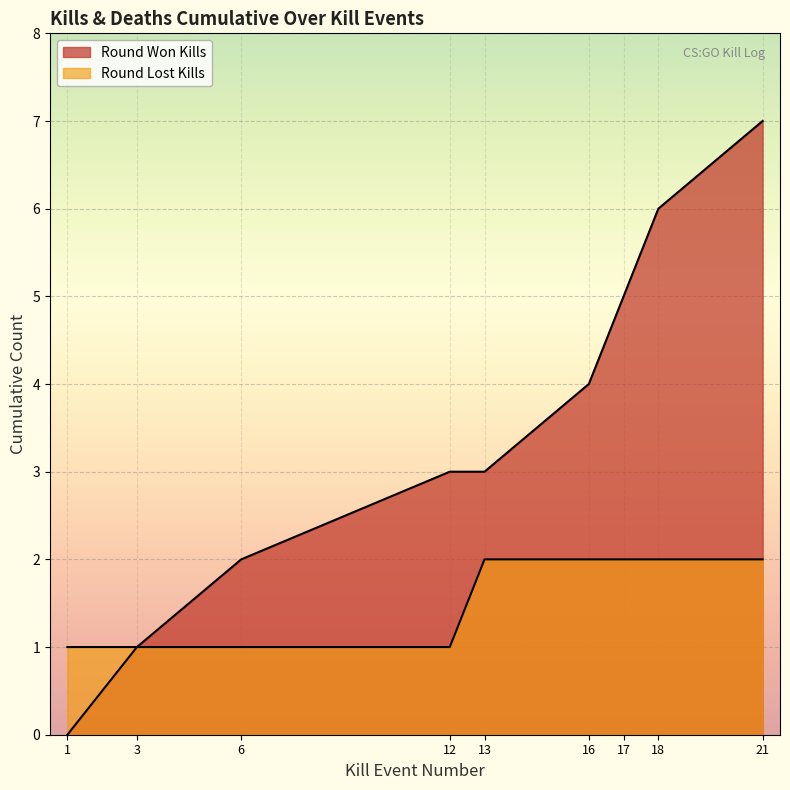

Which category has the highest value across all series?

21